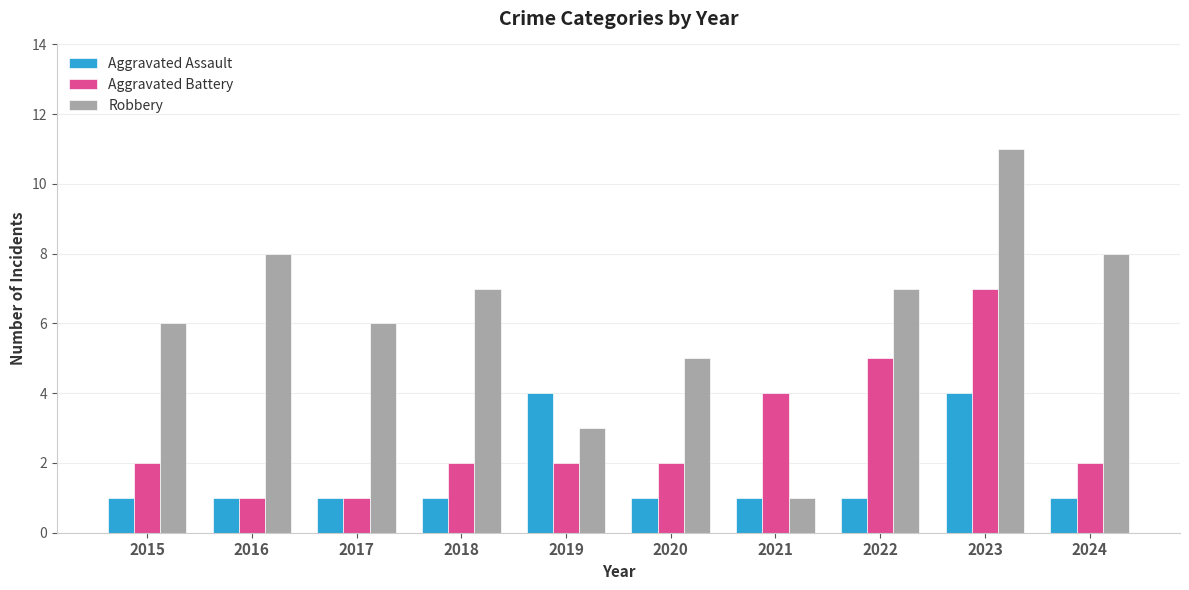

Reading right to left, transcribe all the data shown in this chart.

Aggravated Assault: 2024=1	2023=4	2022=1	2021=1	2020=1	2019=4	2018=1	2017=1	2016=1	2015=1
Aggravated Battery: 2024=2	2023=7	2022=5	2021=4	2020=2	2019=2	2018=2	2017=1	2016=1	2015=2
Robbery: 2024=8	2023=11	2022=7	2021=1	2020=5	2019=3	2018=7	2017=6	2016=8	2015=6